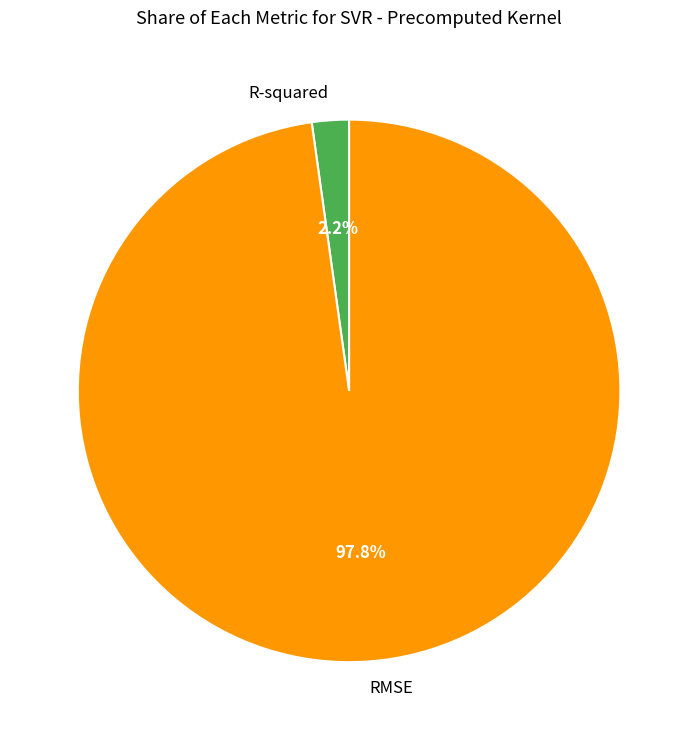

Count the number of slices in the pie.

2